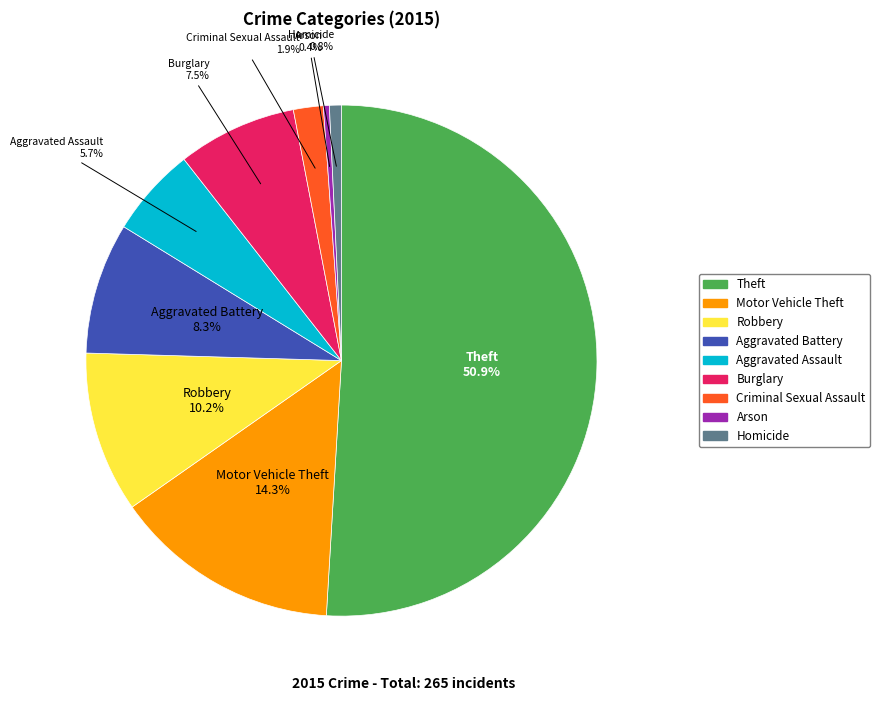

Between Theft and Aggravated Battery, which is larger?

Theft